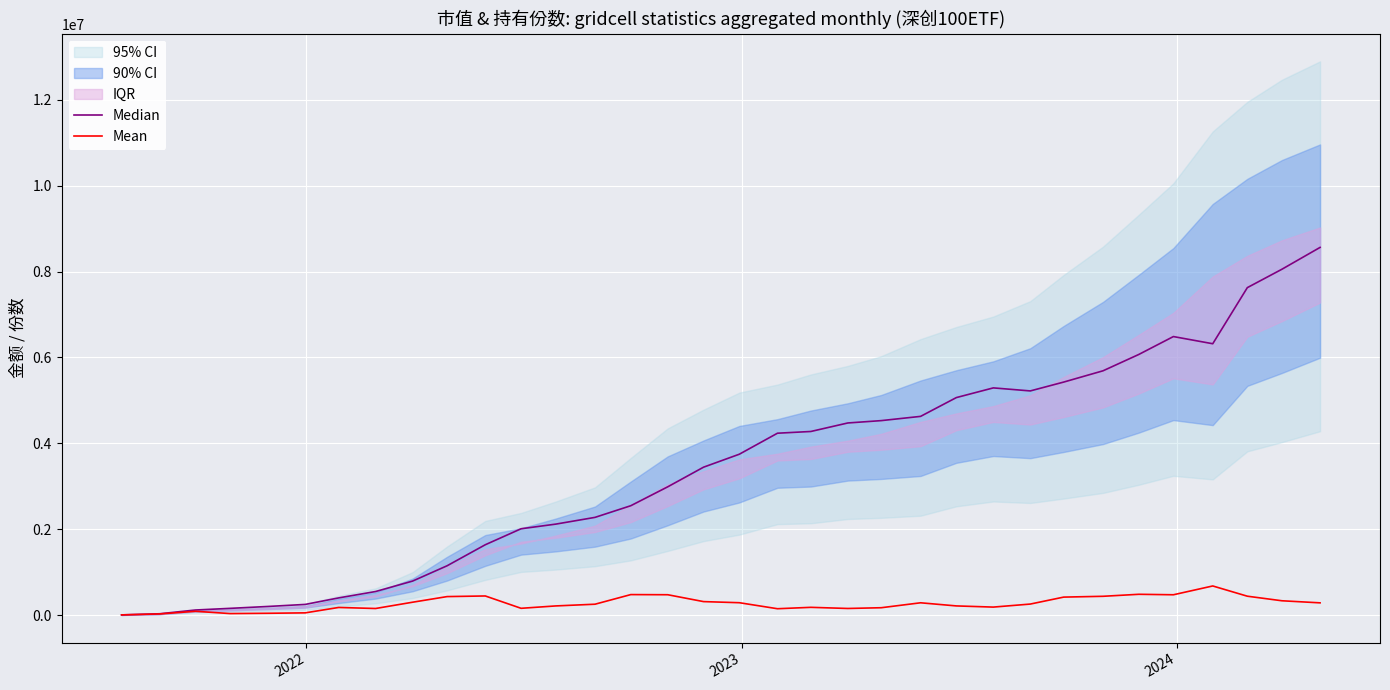

How many values in the Median series exceed 3746212?

17